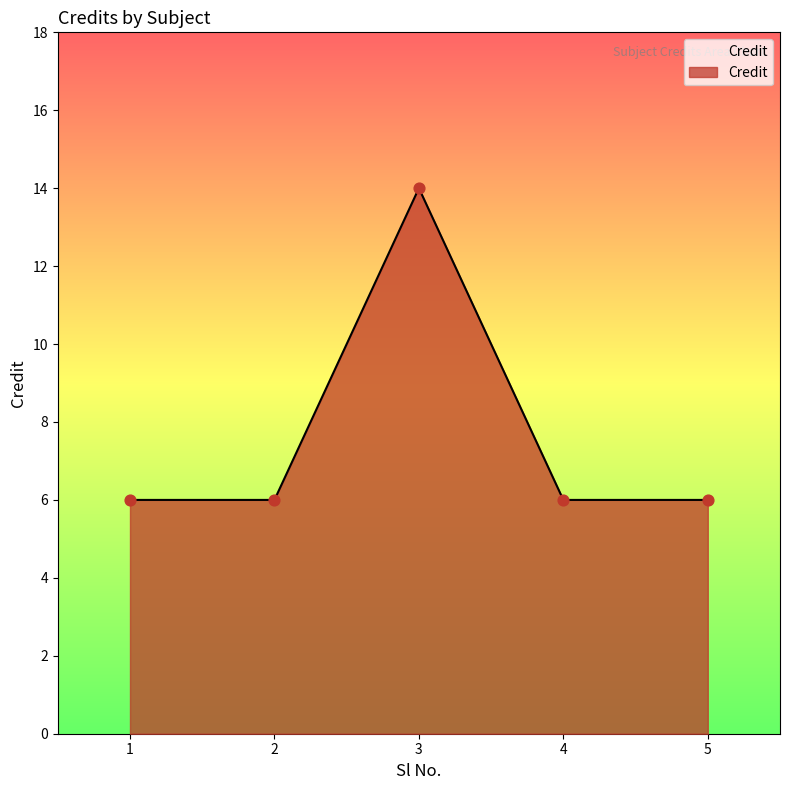

Approximately how many times larger is the value at 4 compared to 5?

1.0